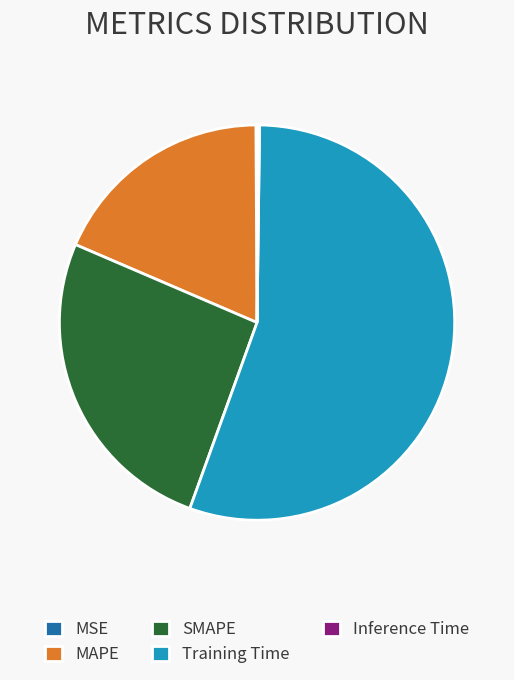

Is the sum of SMAPE and Training Time greater than half?

Yes